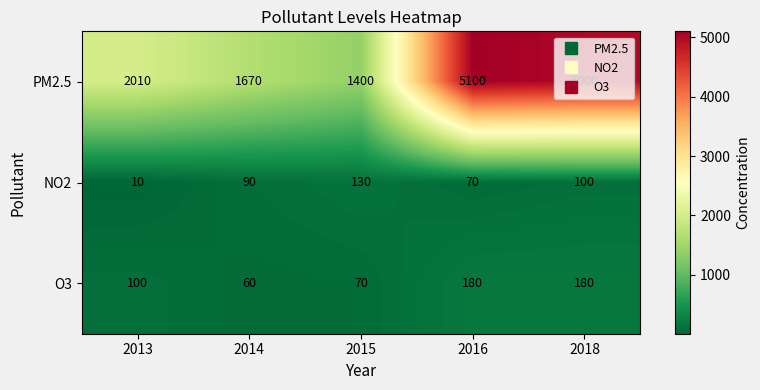

At 2015, list the series in order from smallest to largest.

O3, NO2, PM2.5